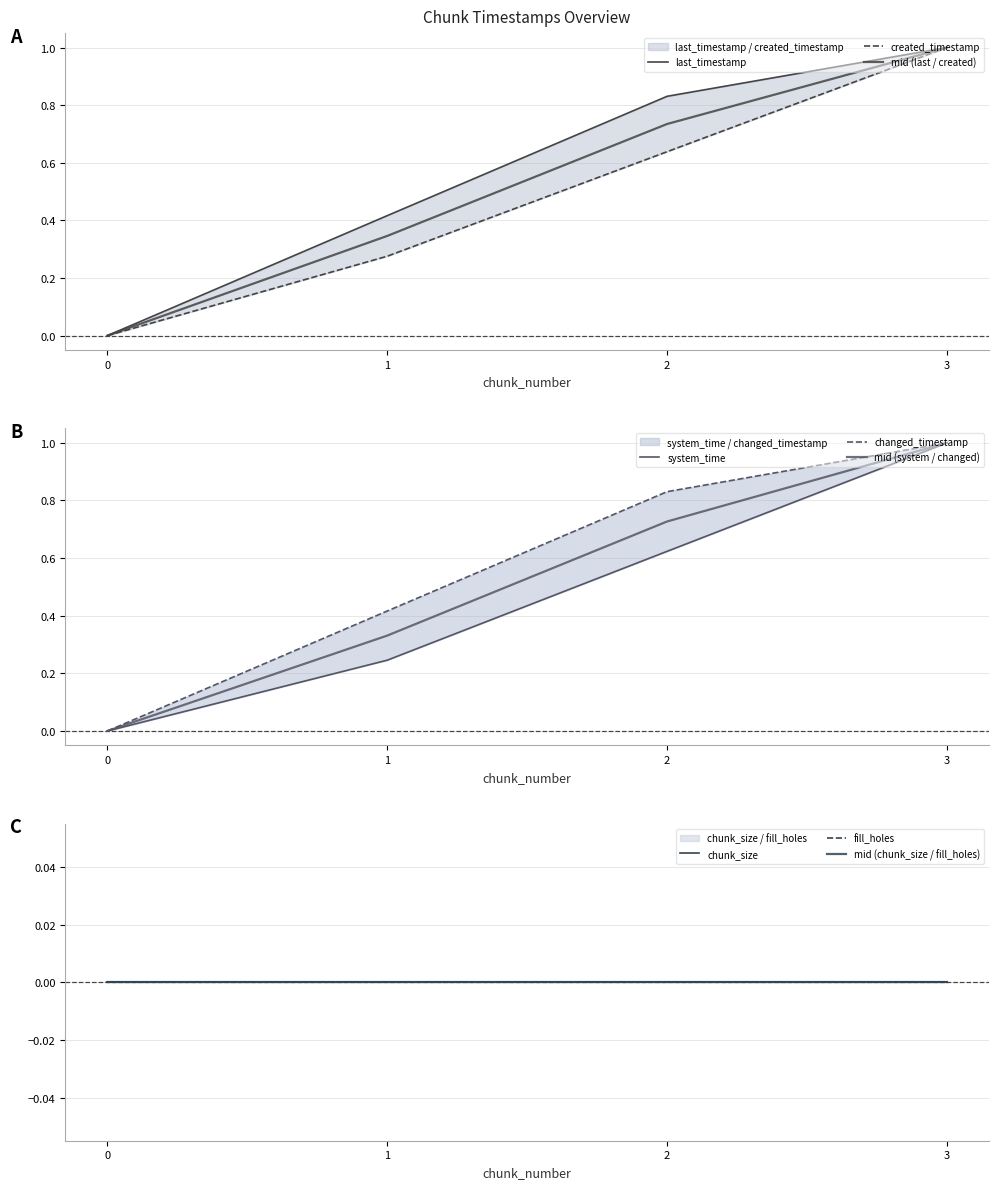

Is the value of created_timestamp at 1 greater than the value of system_time at 0?

Yes